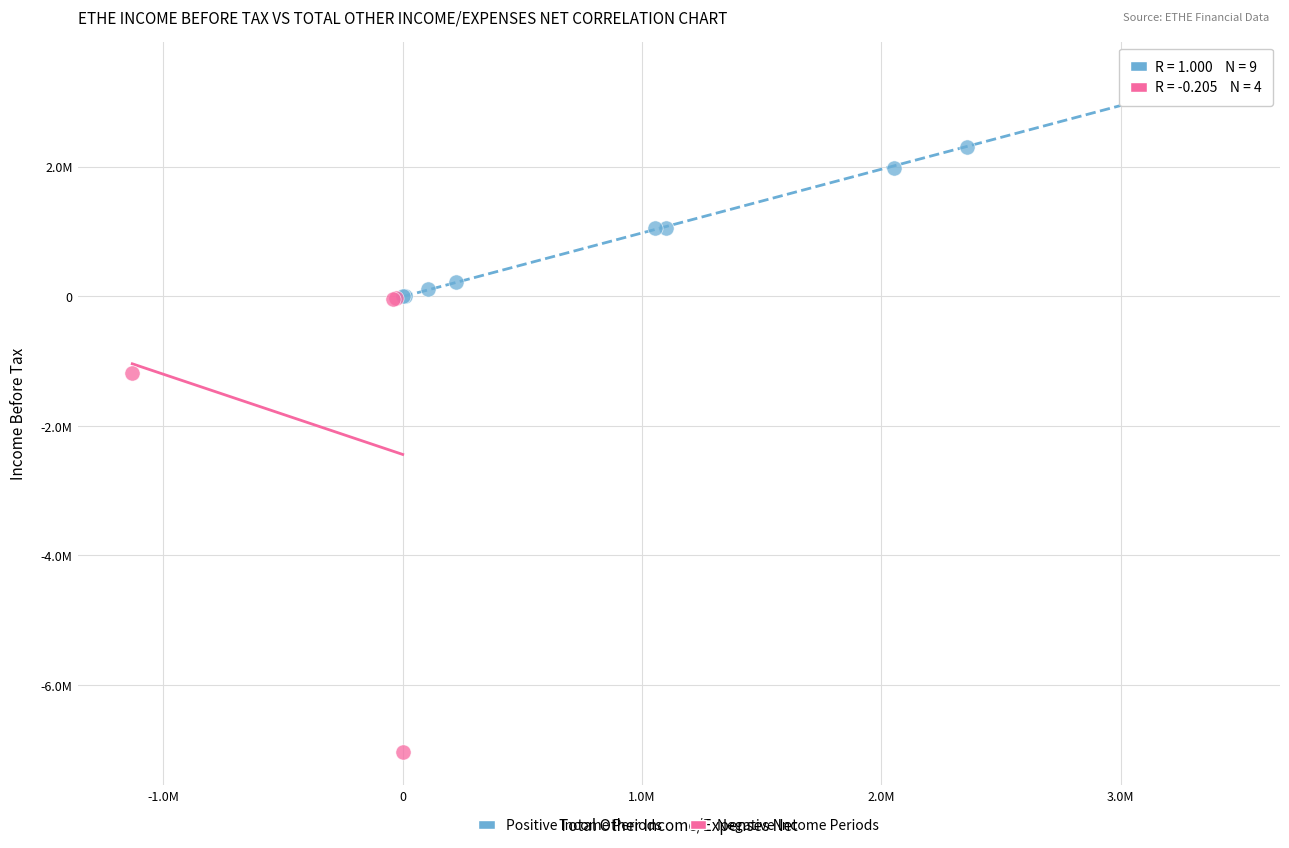

Which series reaches the maximum Y coordinate?

Positive Income Periods